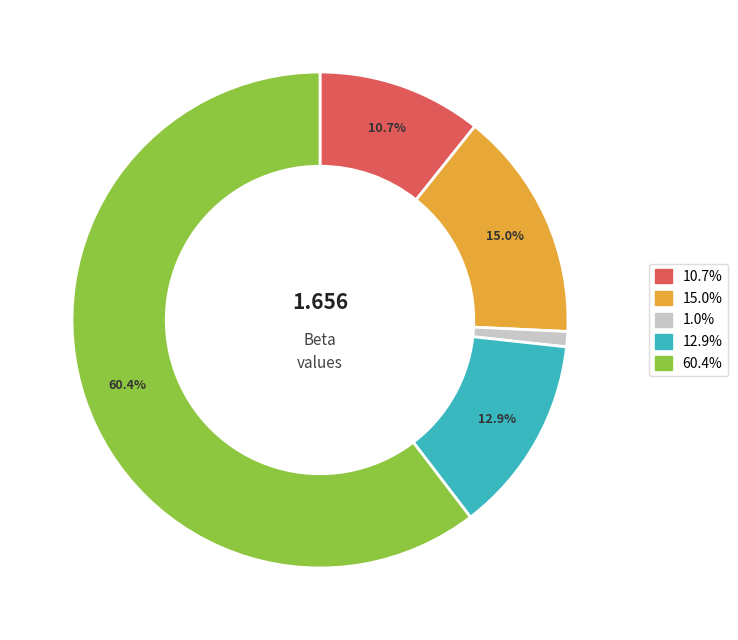

Is there a majority slice in this chart?

Yes